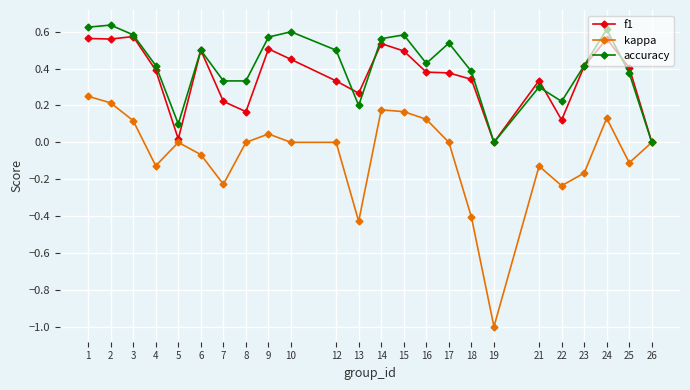

Which series changed the most between 1 and 22?

kappa